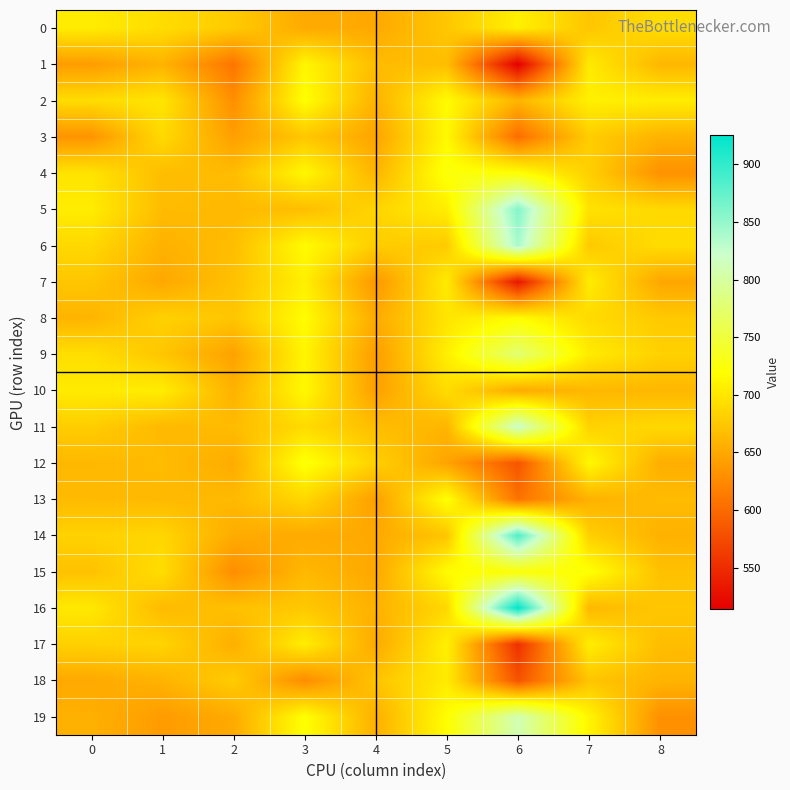

At 5, list the series in order from smallest to largest.

12, 11, 1, 14, 0, 6, 16, 10, 8, 7, 18, 5, 9, 17, 3, 2, 15, 19, 13, 4